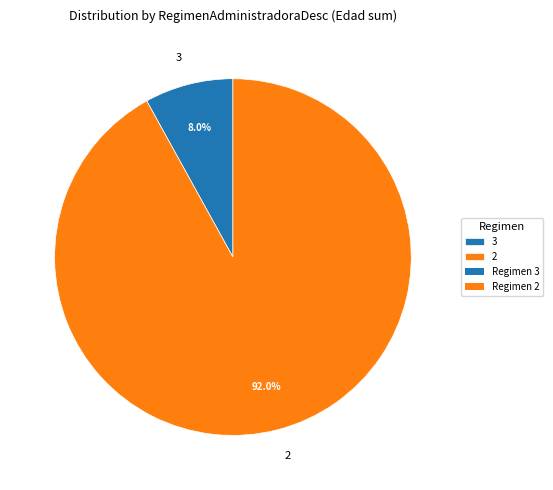

How many segments does this pie chart have?

2